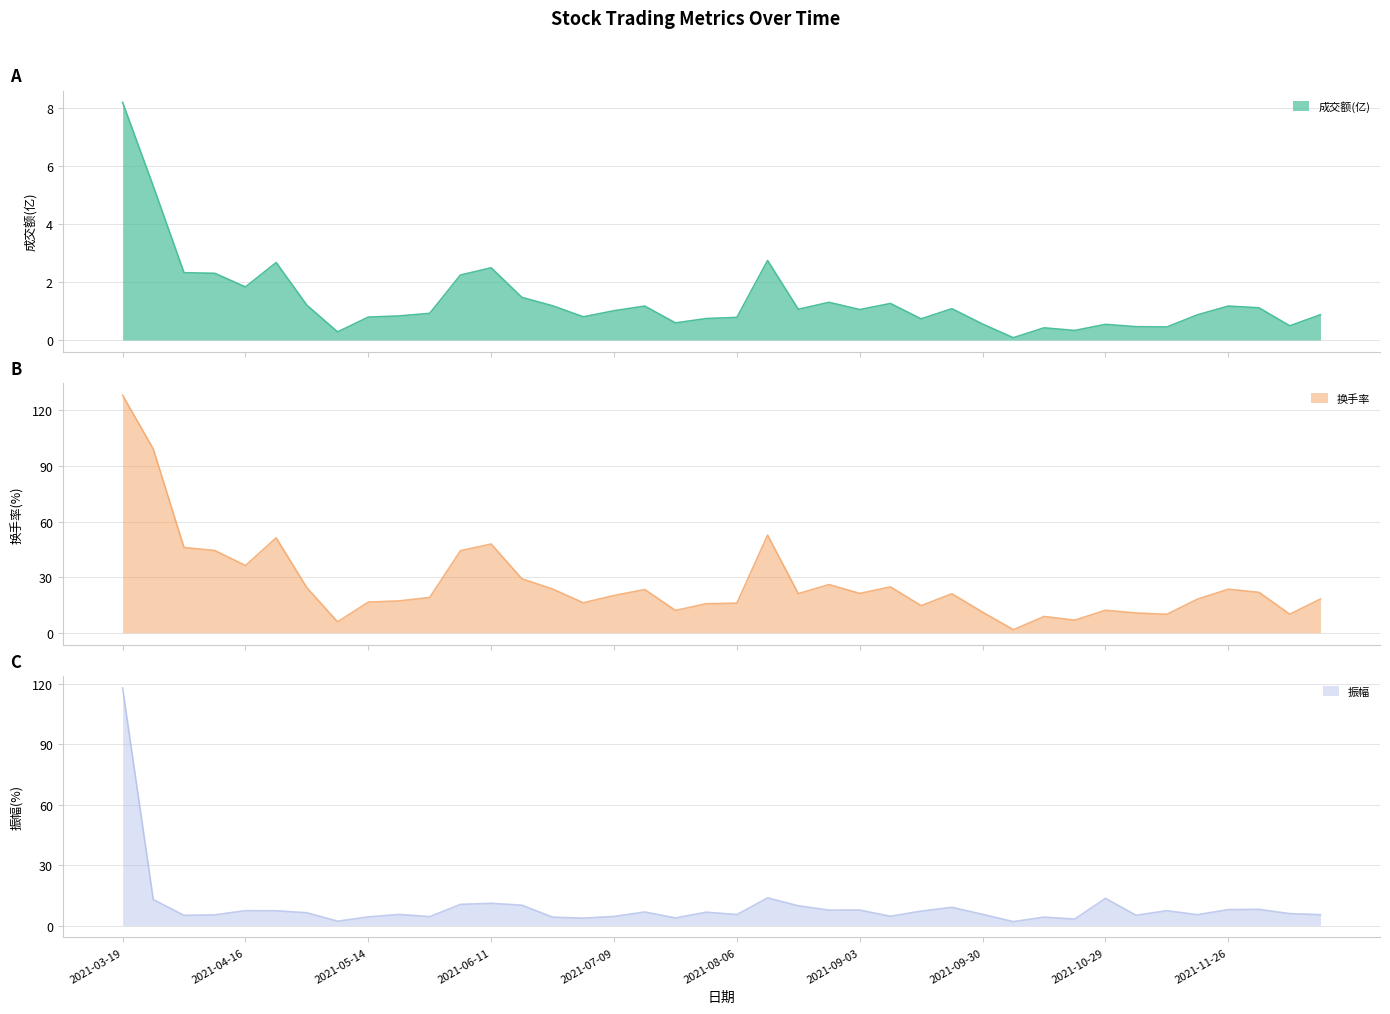

Rank the series by their maximum value, from highest to lowest.

换手率, 振幅, 成交额(亿)